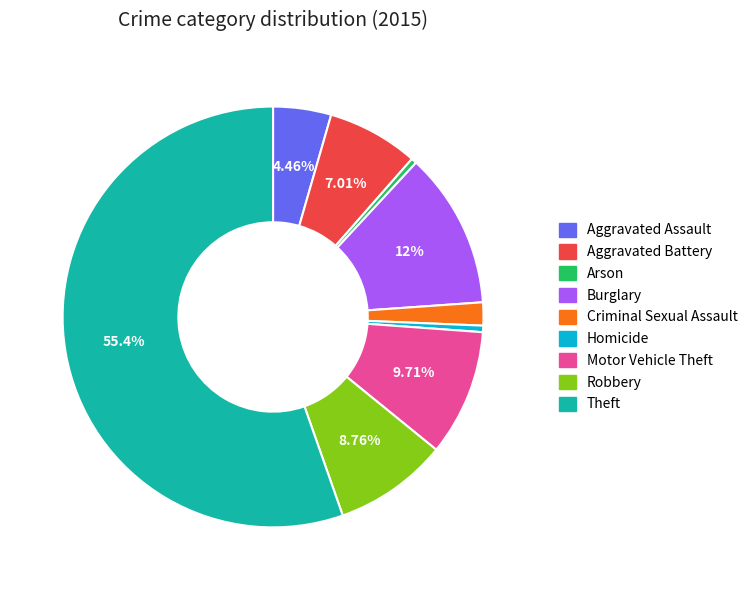

Which slice represents more than half of the pie?

Theft